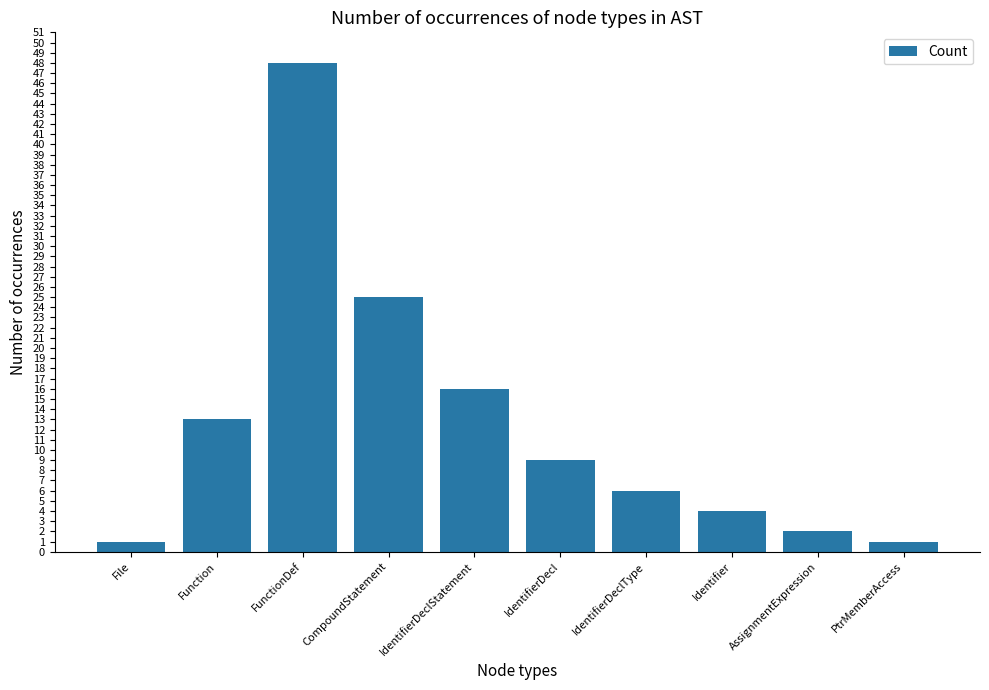

The value at IdentifierDeclStatement is 16. True or false?

True